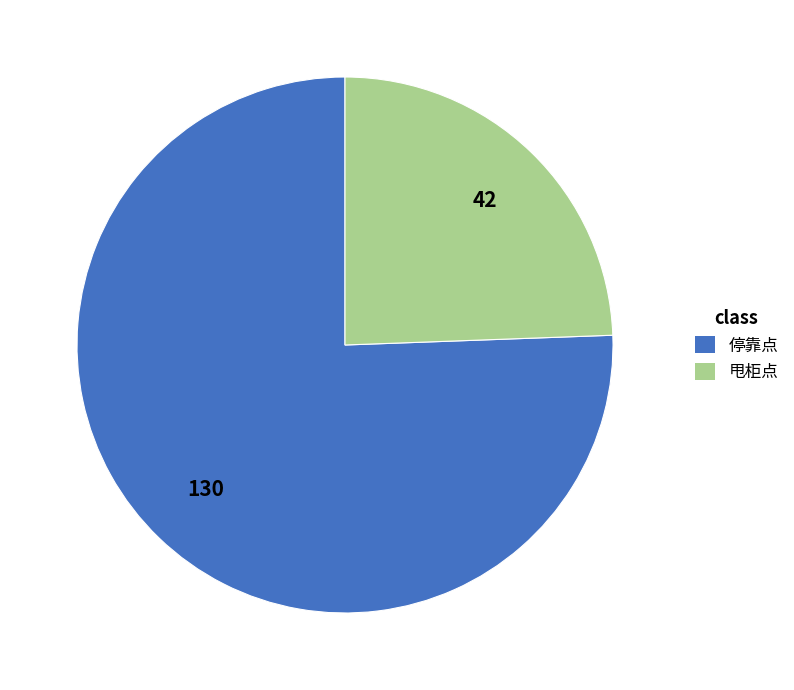

How many slices are in this pie chart?

2